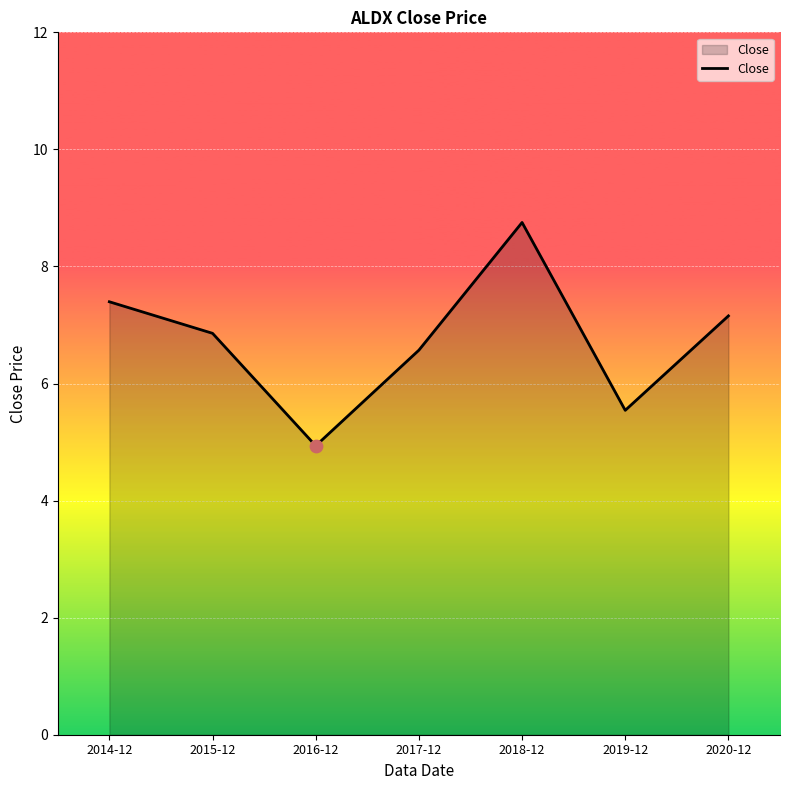

Between 2014-12 and 2020-12, which is larger?

2014-12